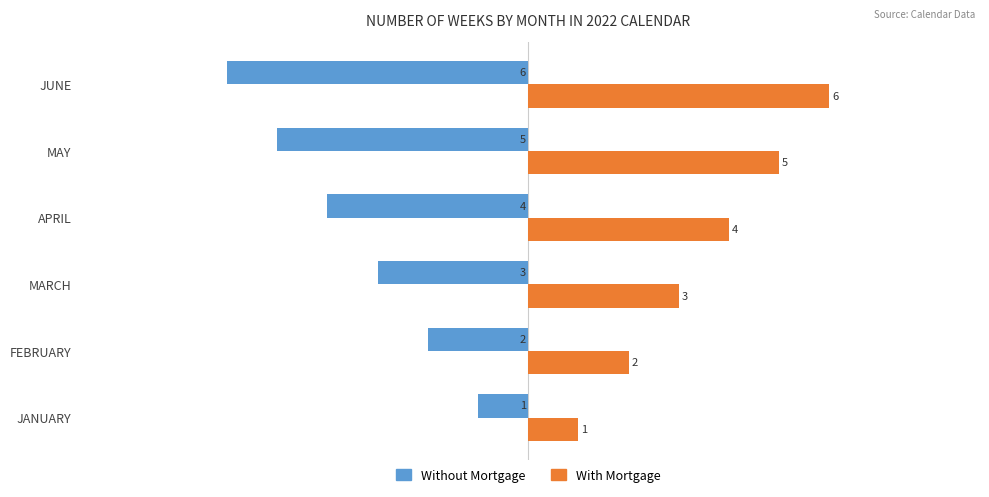

What is the sum of the With Mortgage values at FEBRUARY and MARCH?

5